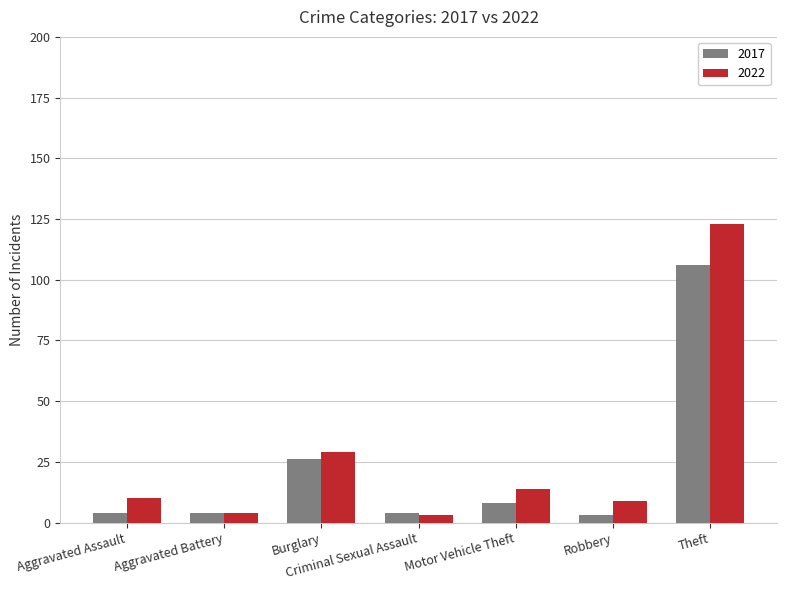

What is the average value of the 2017 series?

22